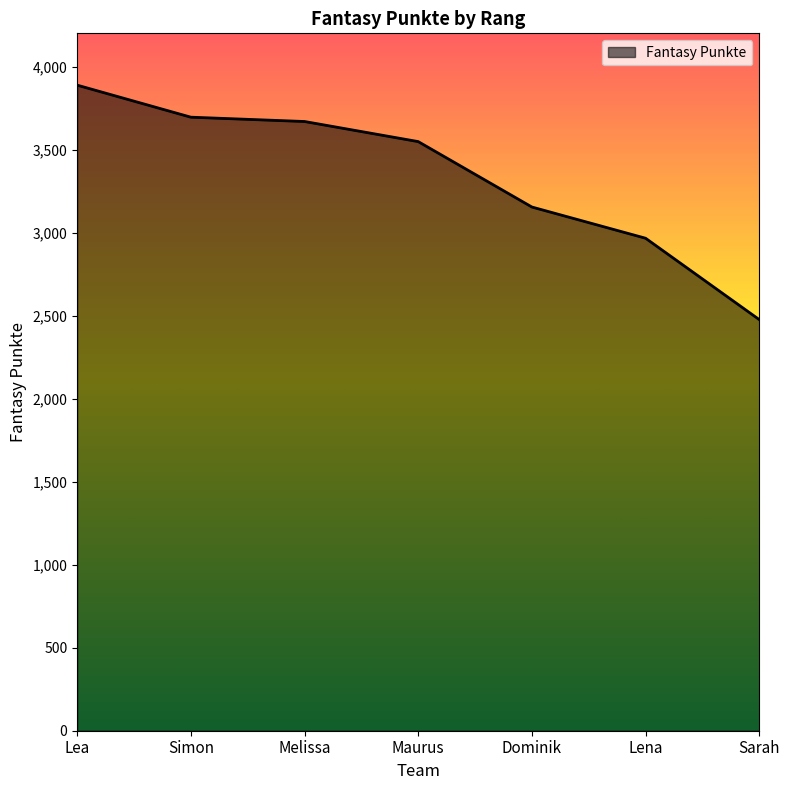

What is the change in value from Melissa to Lena?

-703